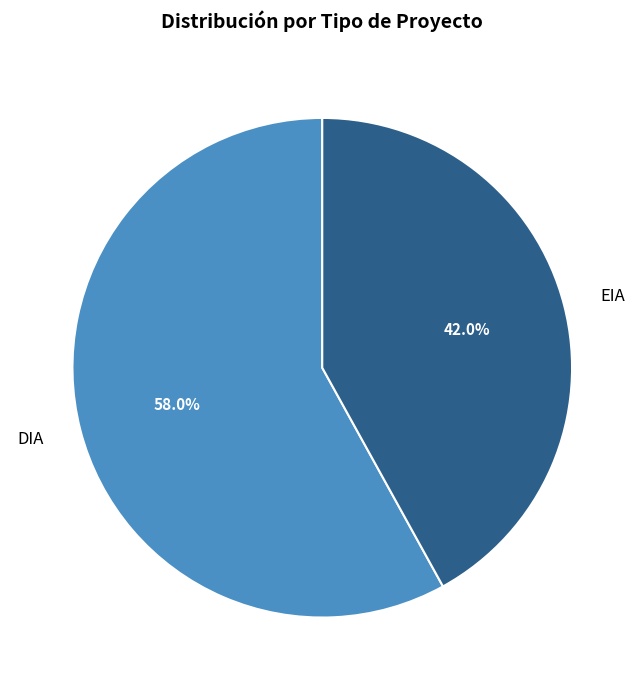

To the nearest percent, what is the difference between the largest and smallest slice percentages?

16%